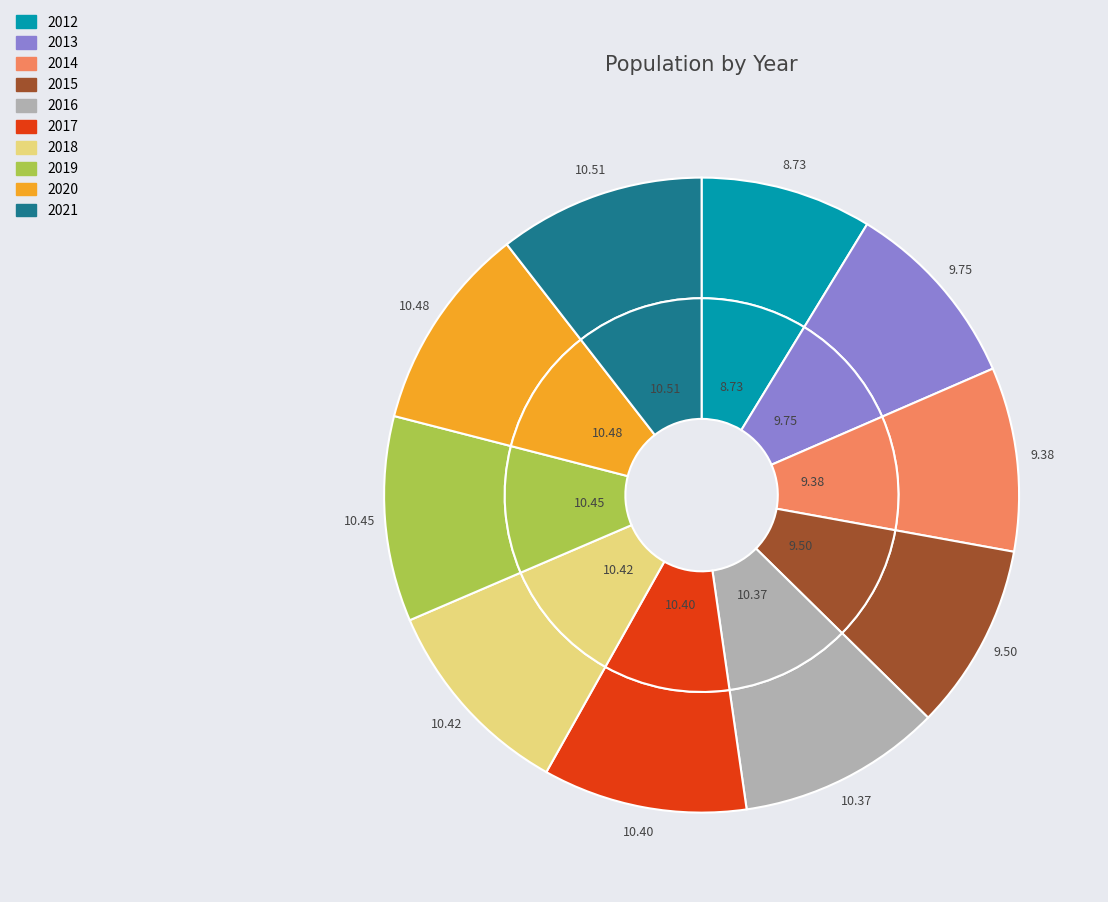

Which category has the biggest portion of the pie?

2021